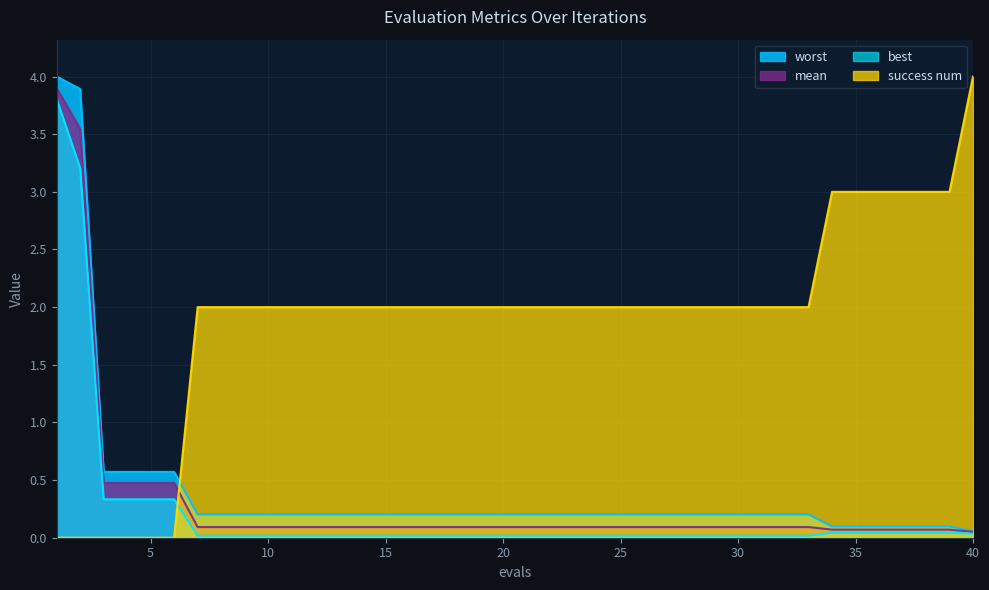

How many categories are shown in the chart?

40